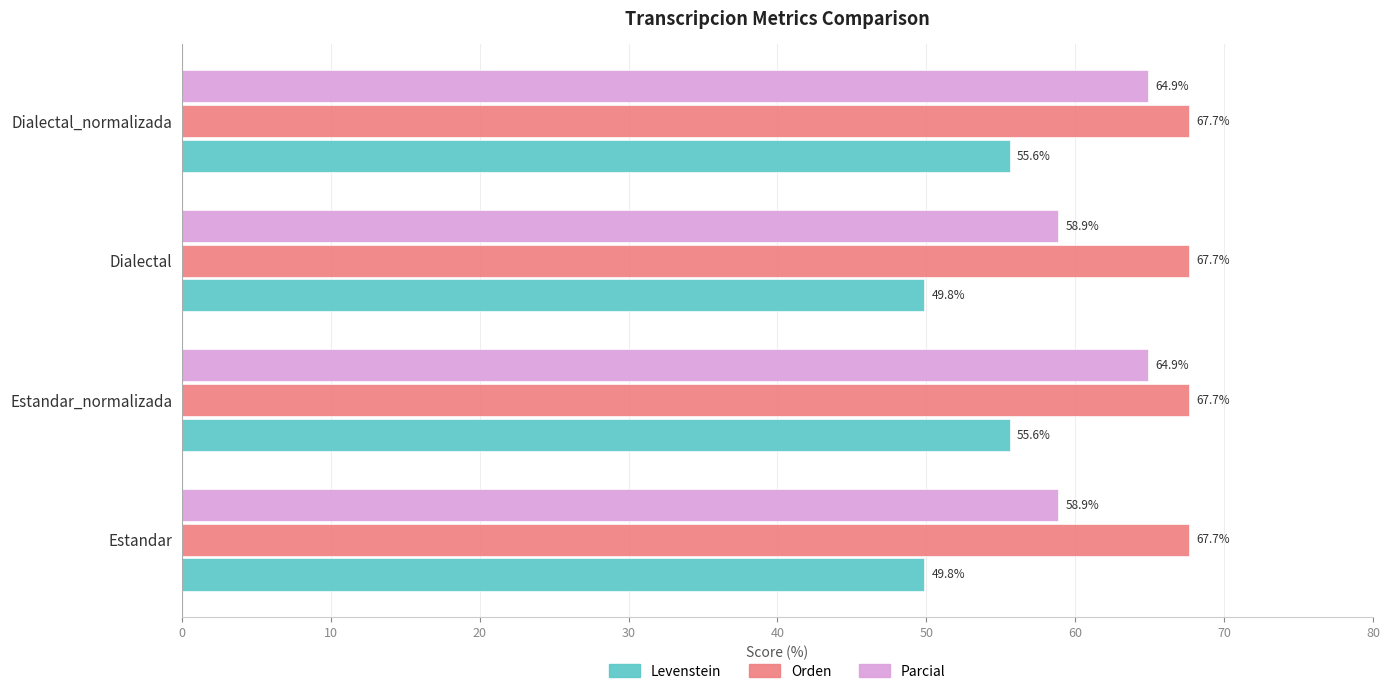

What value does the Levenstein series have at Dialectal?

49.8